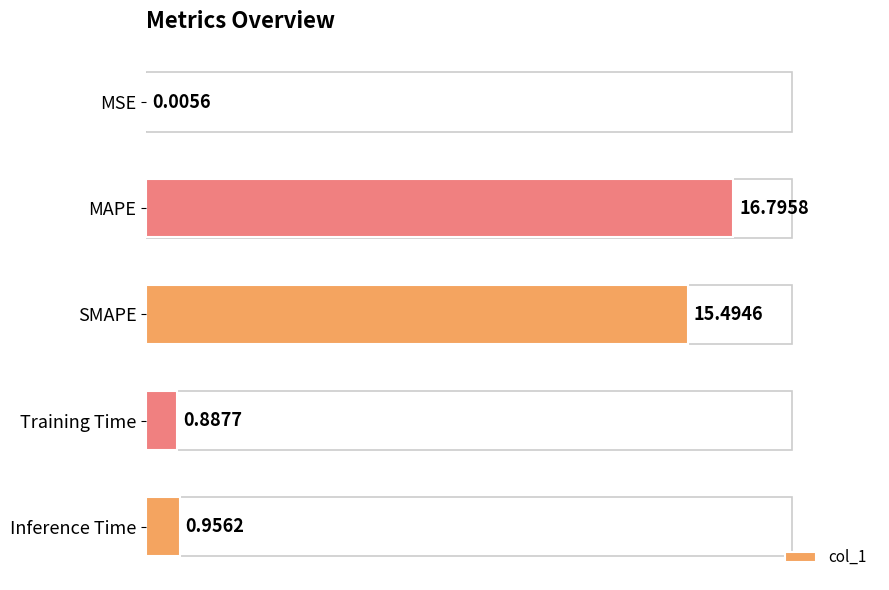

Are the bars horizontal?

Yes